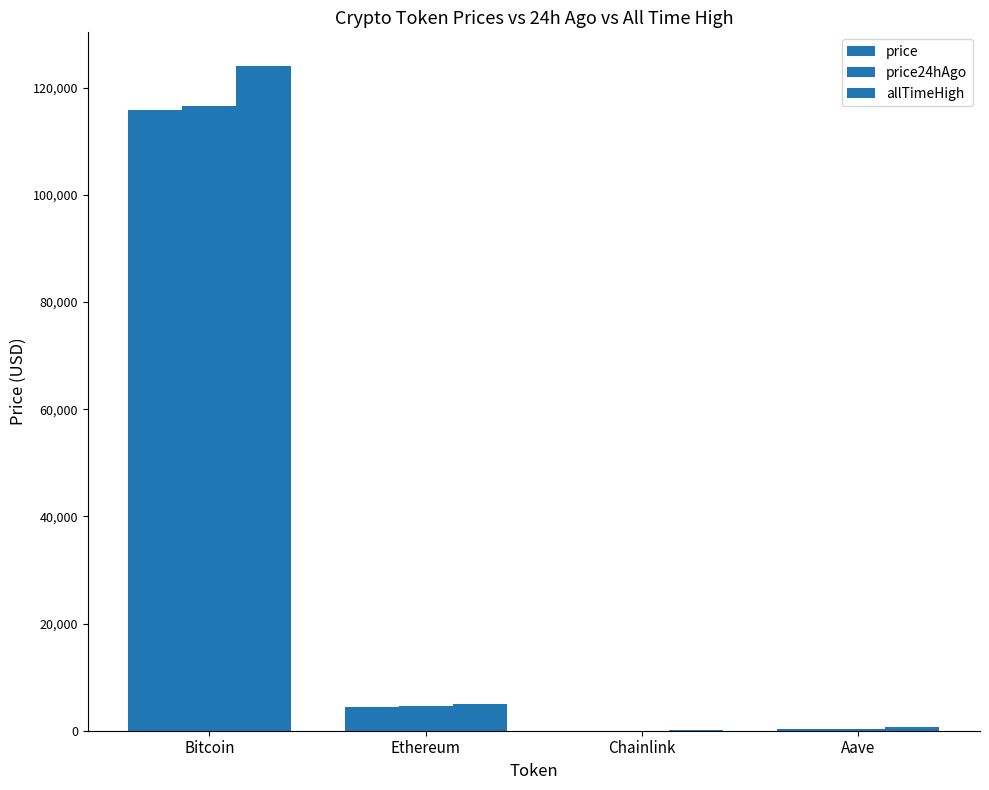

What is the difference between the maximum and minimum values in the allTimeHigh series?

124075.3